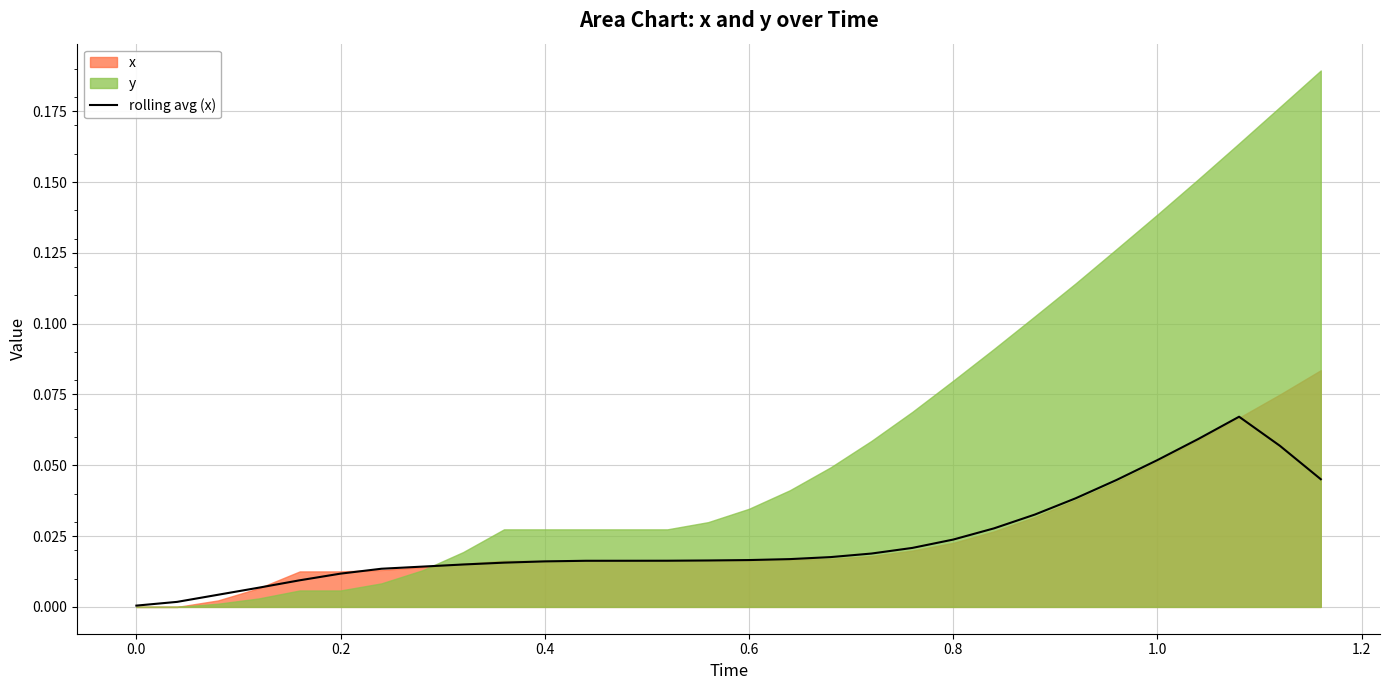

How many interior local peaks (higher than both neighbors) does the data have?

1